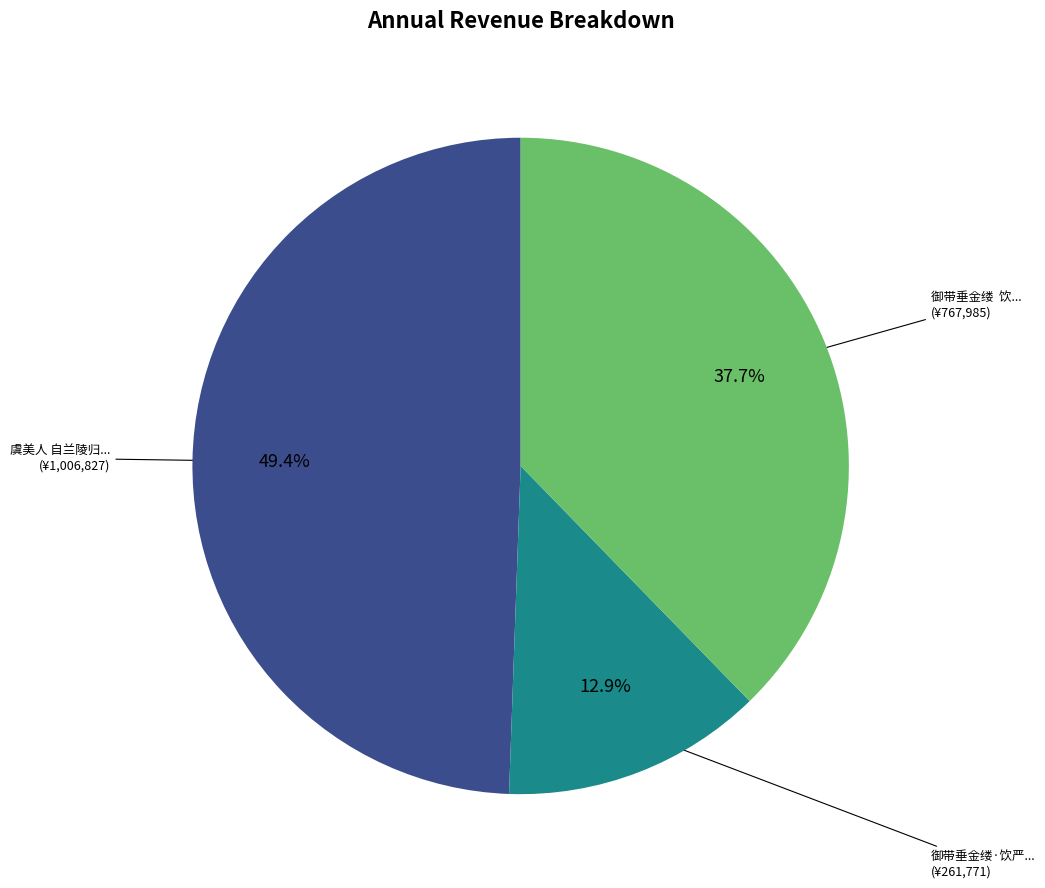

Is there any slice that represents more than half of the pie?

No